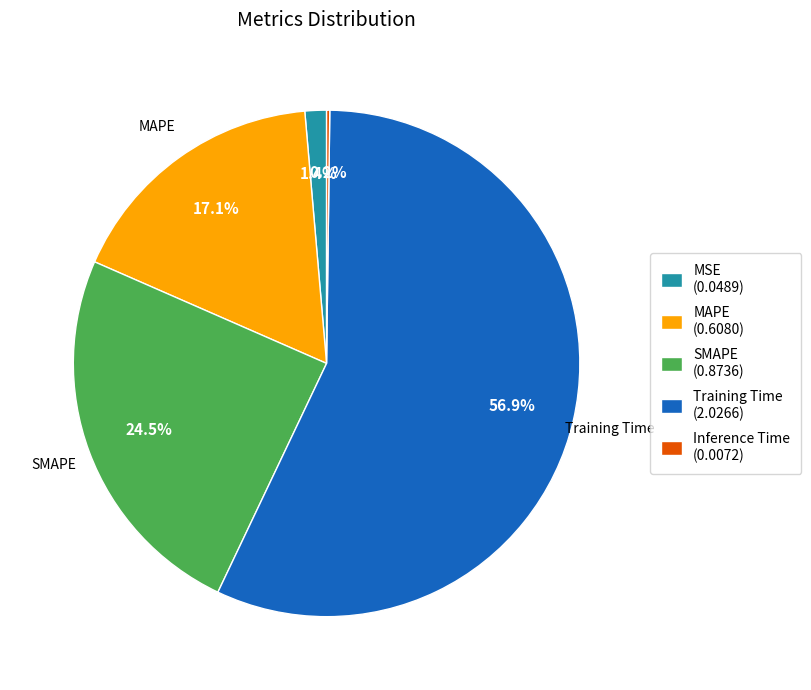

Does Training Time represent more than half of the total?

Yes